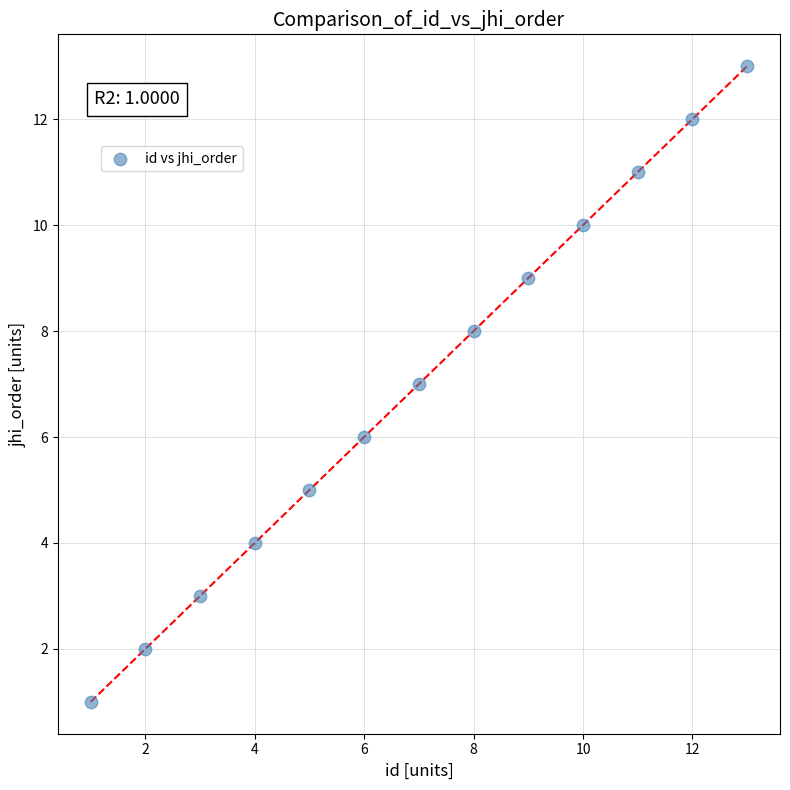

What is the range of X values (max minus min)?

12